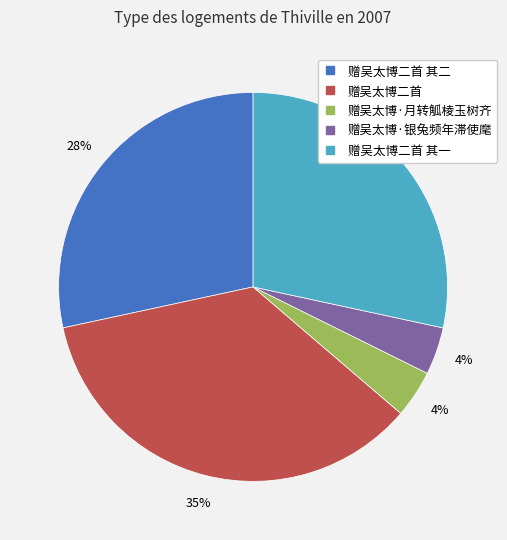

Does any single category account for the majority?

No